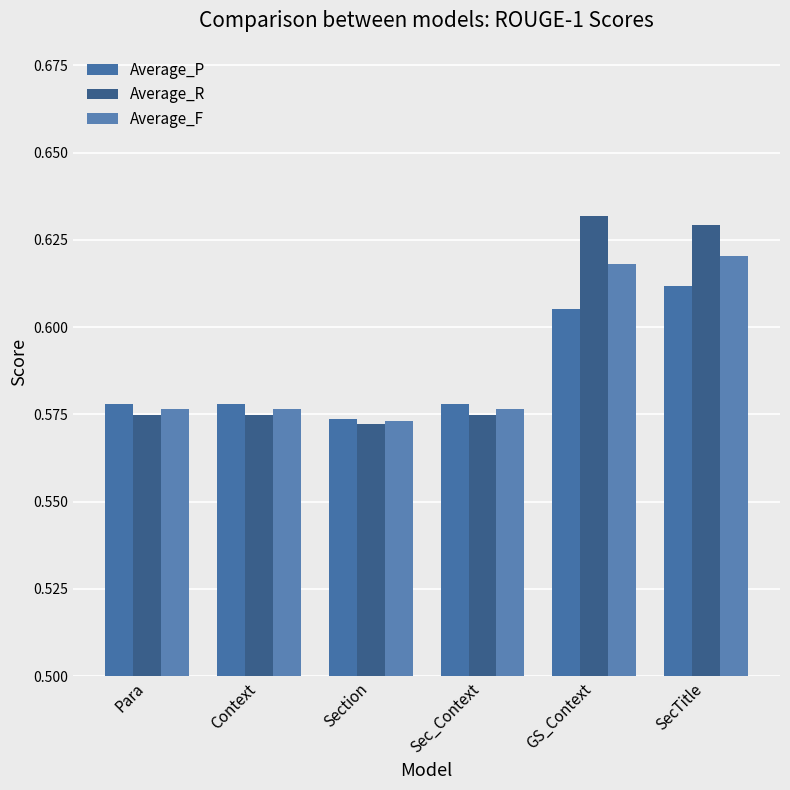

The value of Average_R at Para is 0.6. True or false?

True